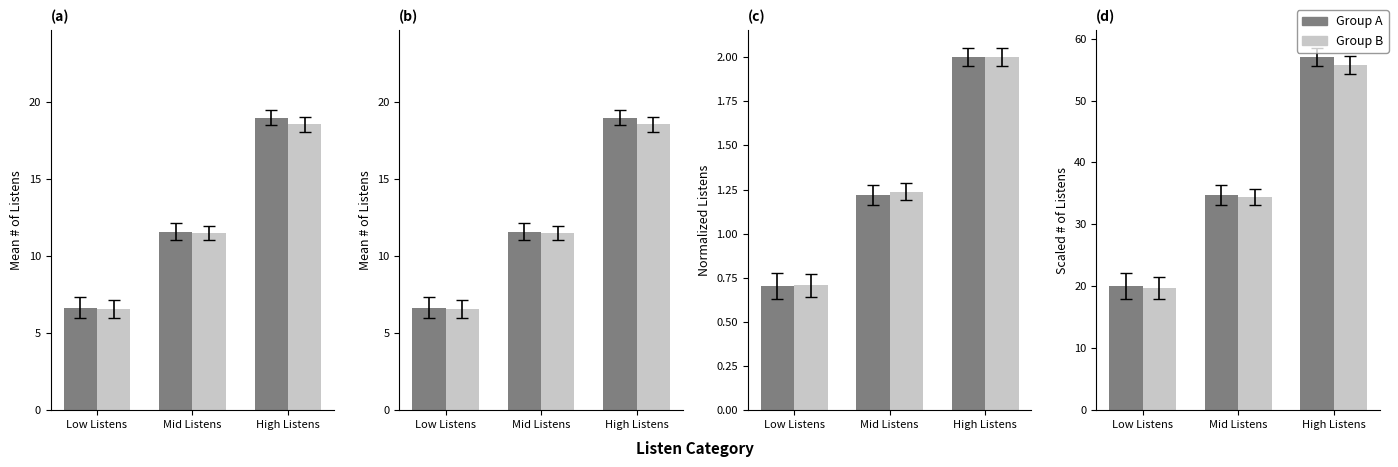

What is the approximate value of Group A at Low Listens?

20.0